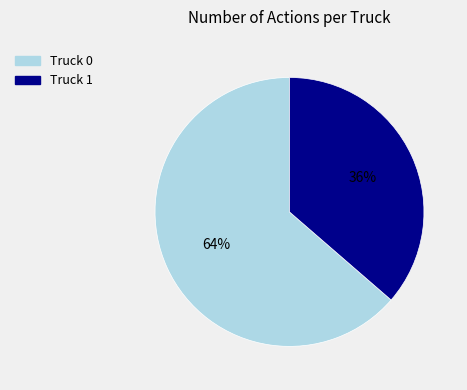

To the nearest percent, what is the combined percentage of Truck 1 and Truck 0?

100%